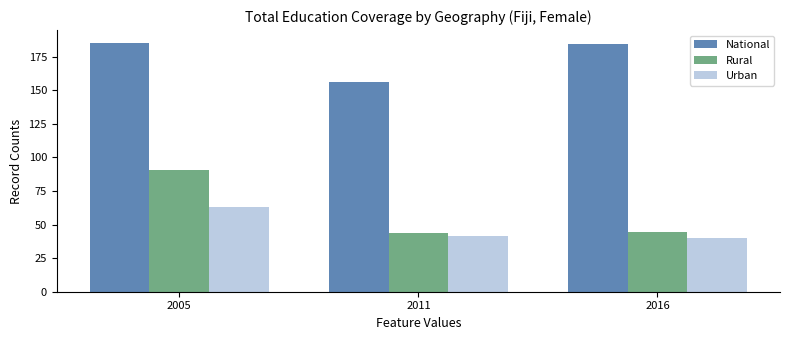

Reading right to left, transcribe all the data shown in this chart.

National: 184.2	156.1	185.4
Rural: 44.4	43.4	90.2
Urban: 40.2	41.2	63.4